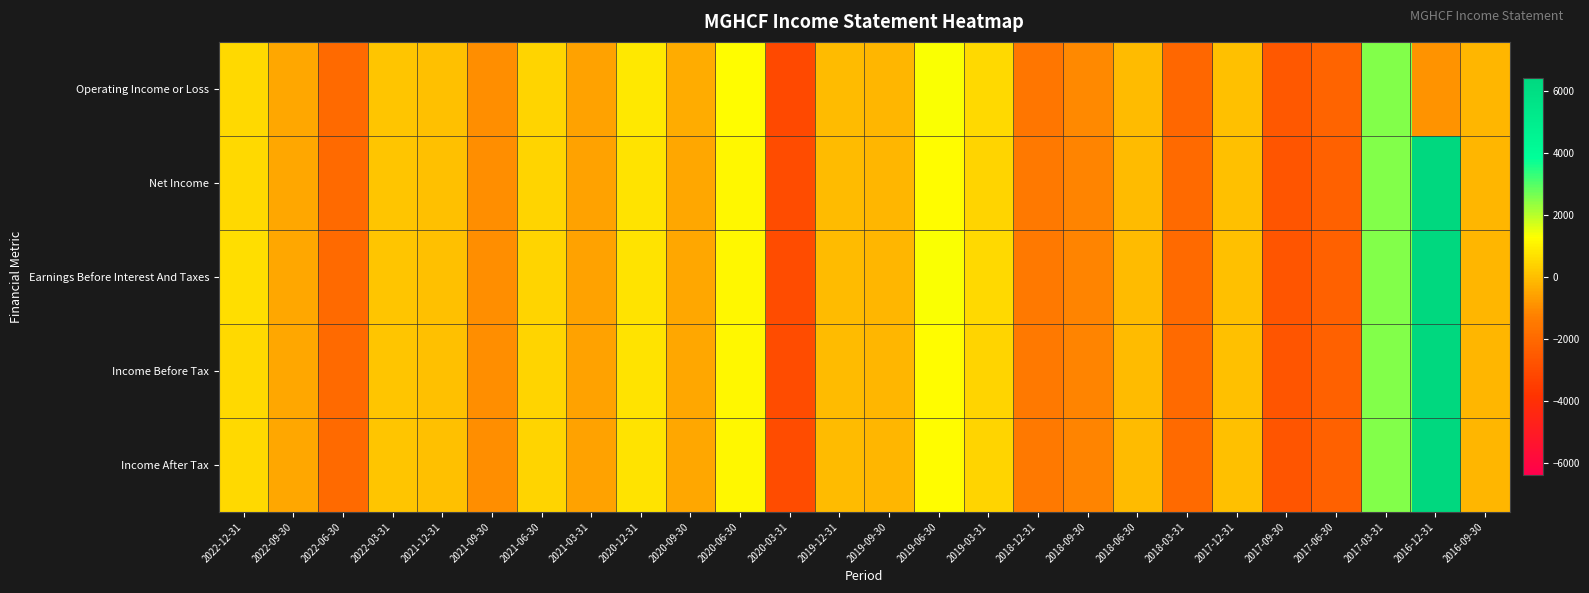

At how many categories does at least one series exceed 1952?

2